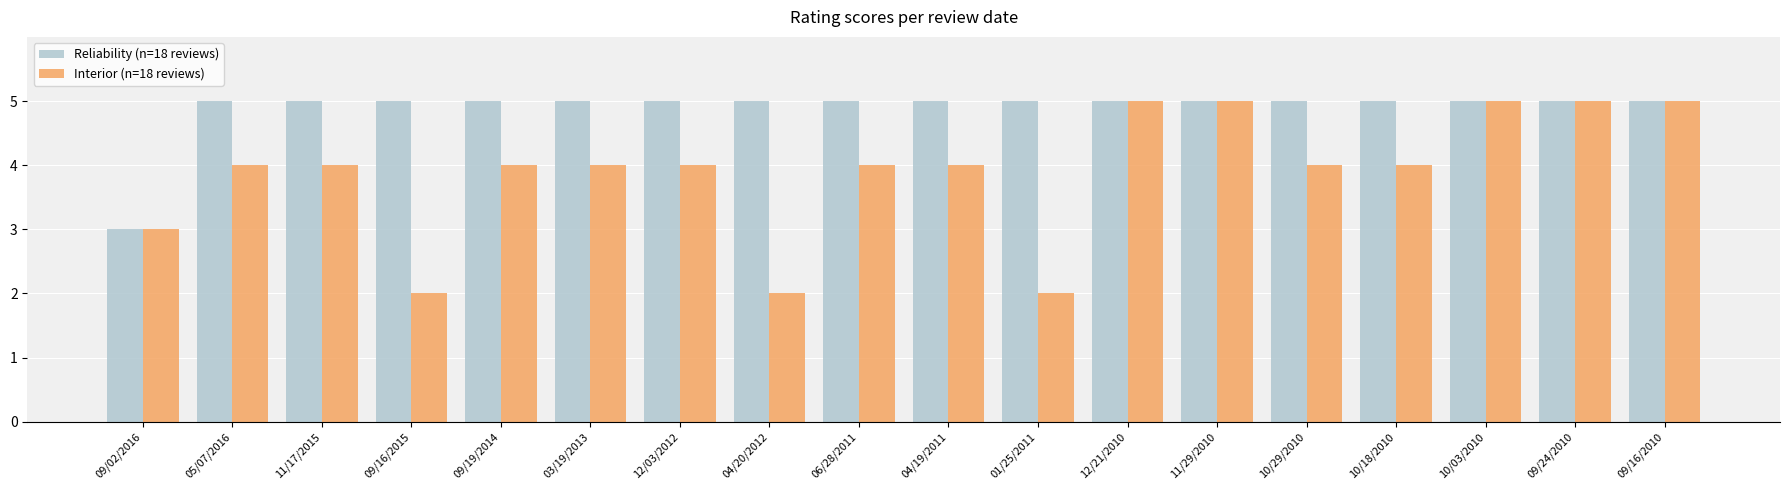

What is the spread (max minus min) of values at 01/25/2011?

3